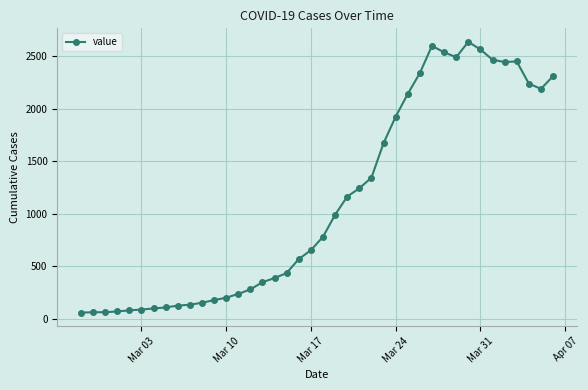

What is the minimum value shown in the chart?

61